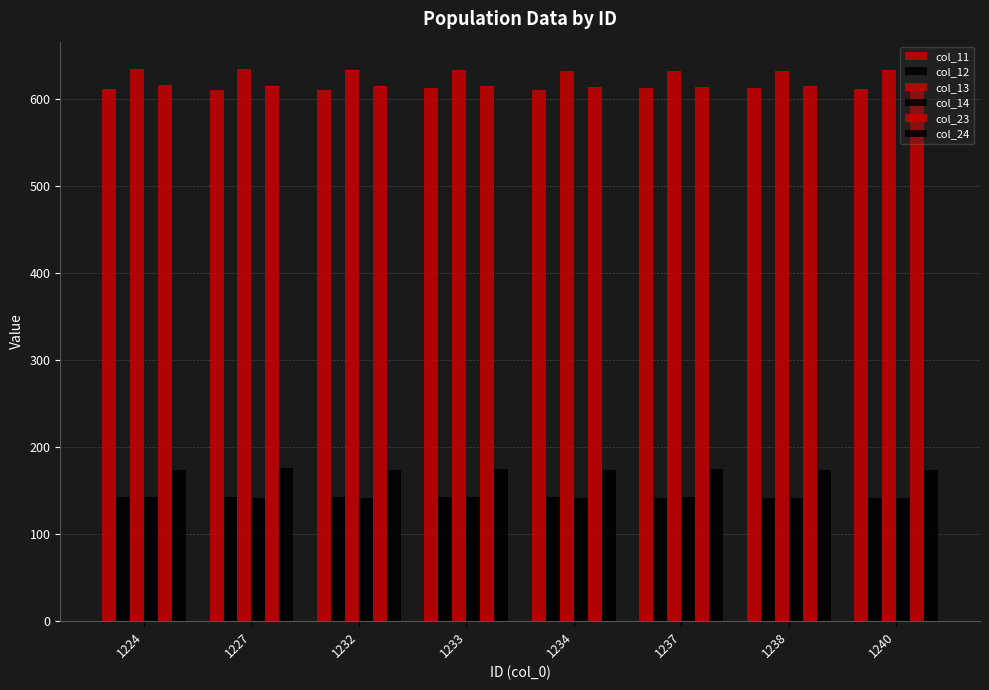

Count the number of categories in the chart.

8